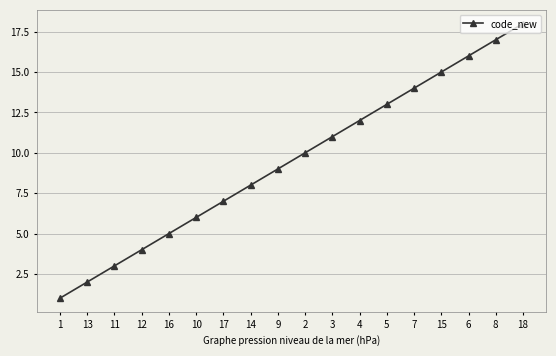

What is the label of the 3rd point from the right?

6